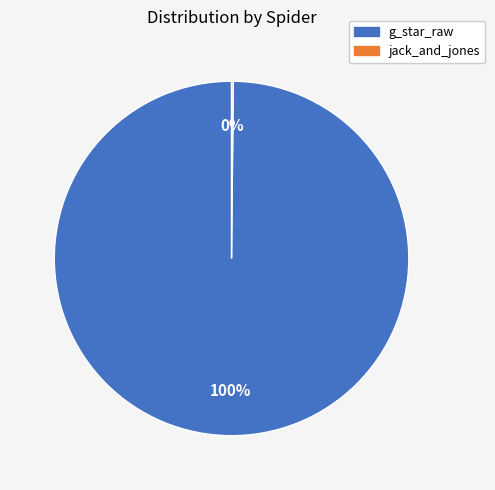

To the nearest percent, what is the difference between the largest and smallest slice percentages?

100%